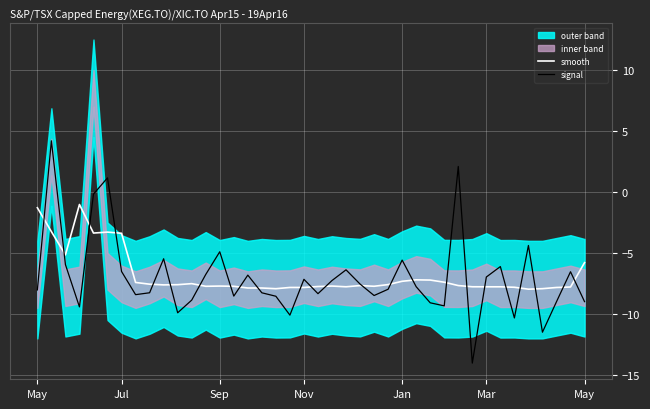

At which label does signal first exceed -7?

Jul